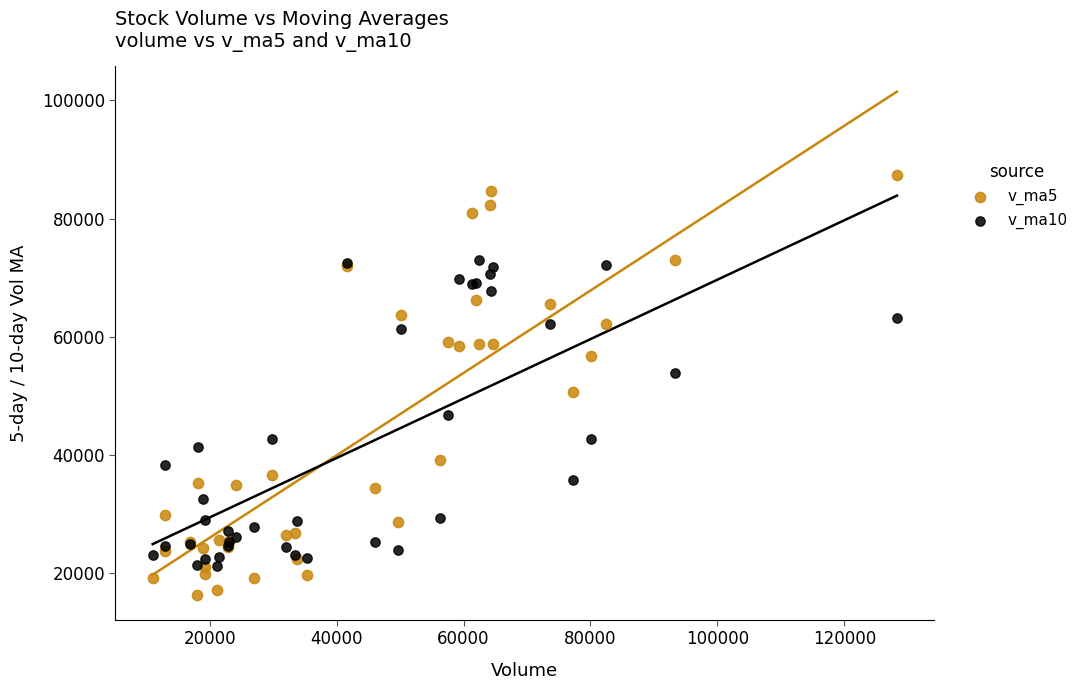

Which series has the largest Y range (max minus min)?

v_ma5